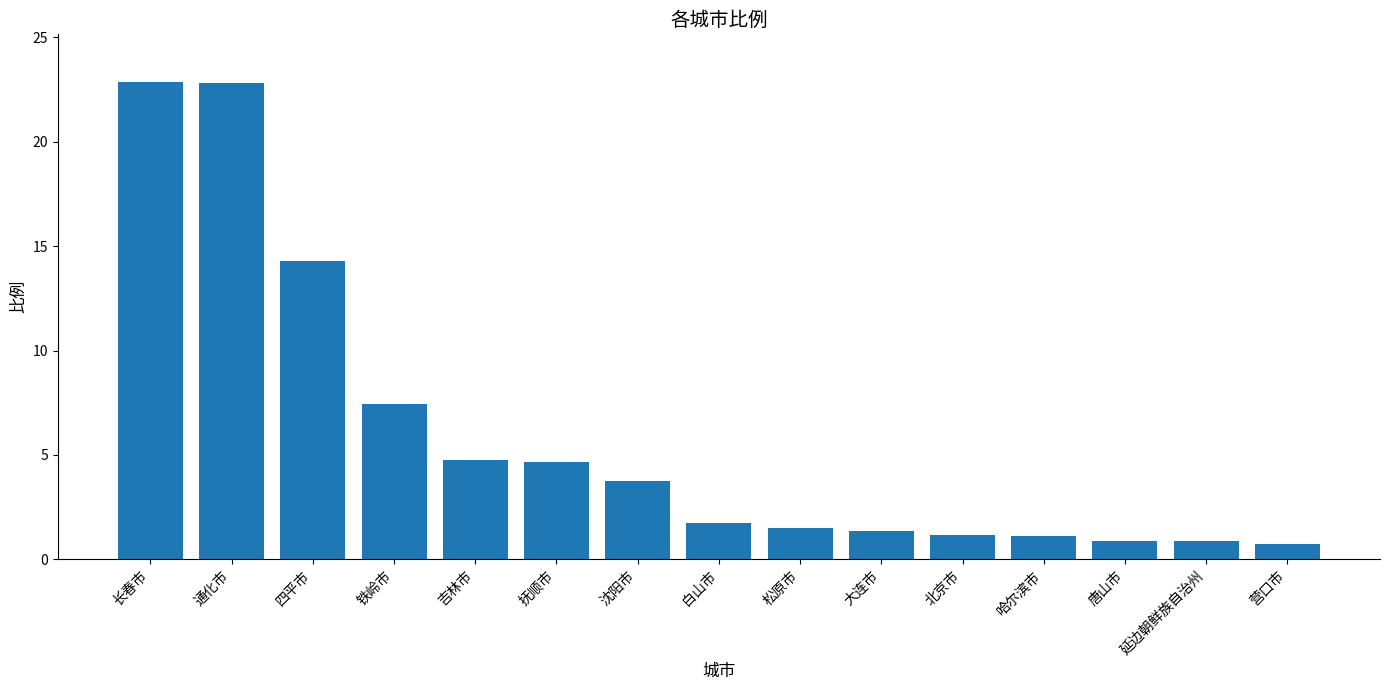

What is the sum of the values at 通化市 and 哈尔滨市?

23.9